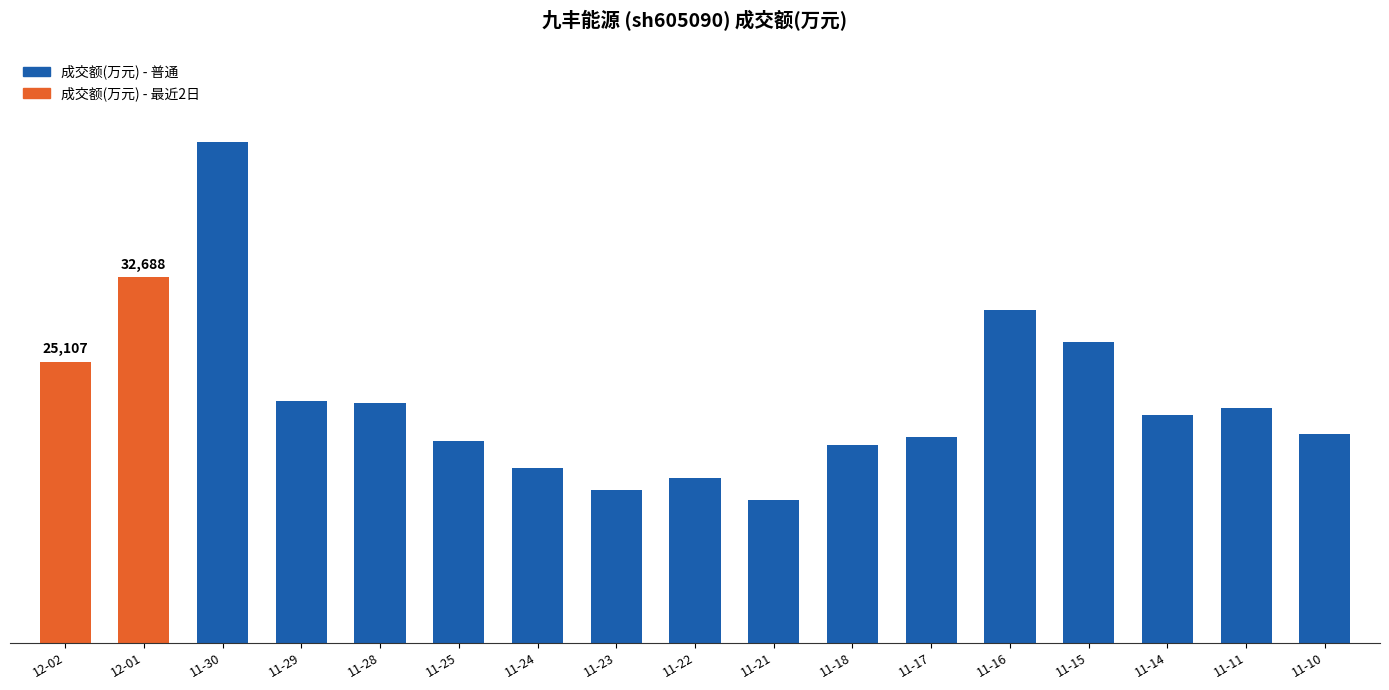

Approximately how many times larger is the value at 11-16 compared to 11-15?

1.1